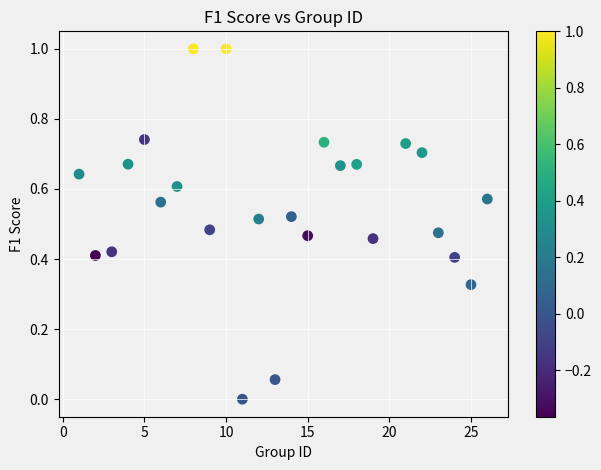

What is the range of X values (max minus min)?

25.0